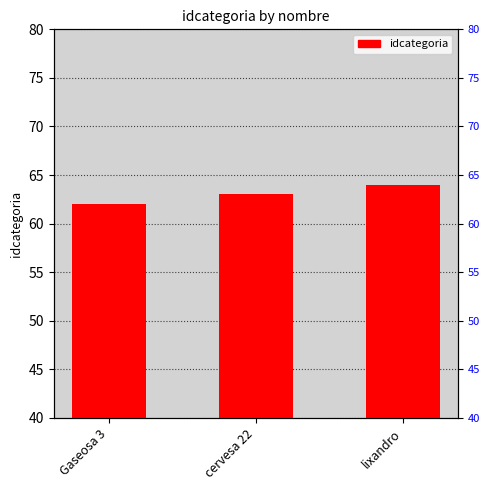

What is the value of the 3rd bar from the left?

64